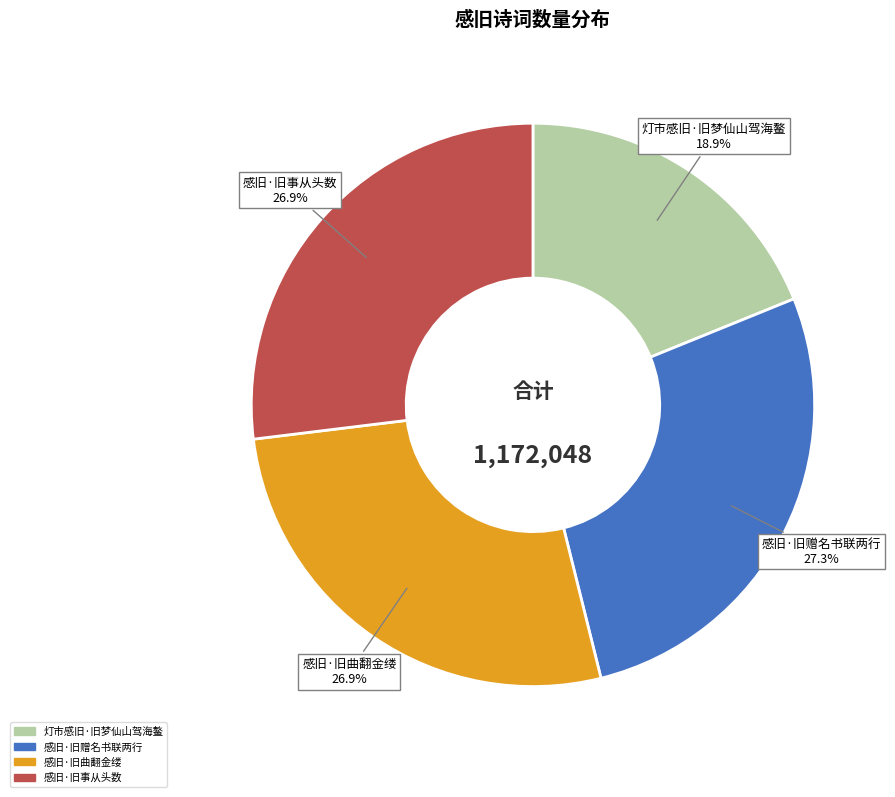

True or false: 感旧·旧事从头数 accounts for 12% of the total.

False